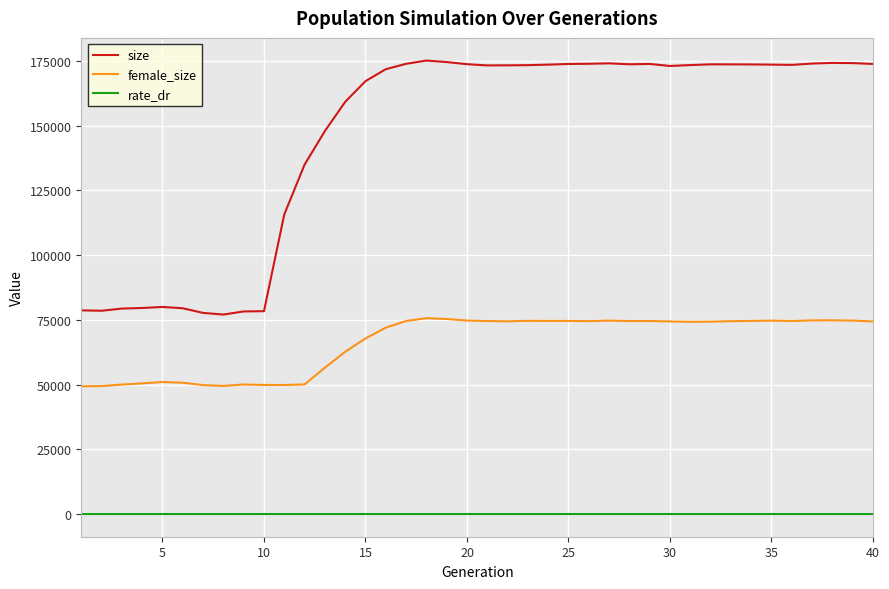

Which series has the widest spread of values?

size